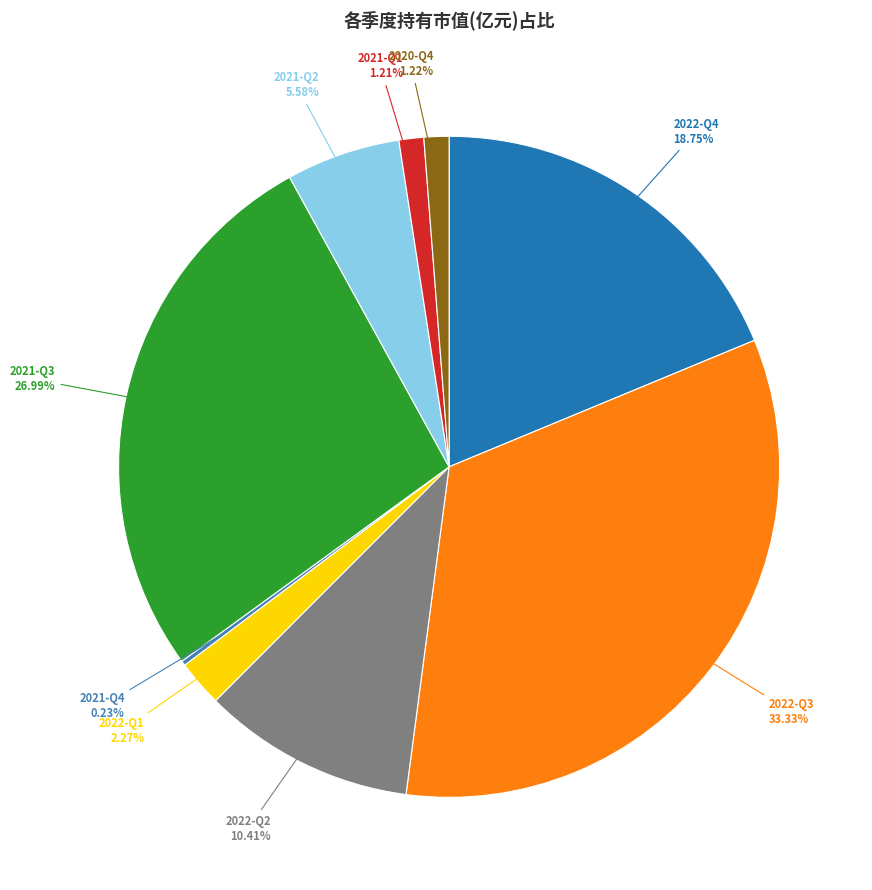

Is 2022-Q2 the majority of the pie?

No